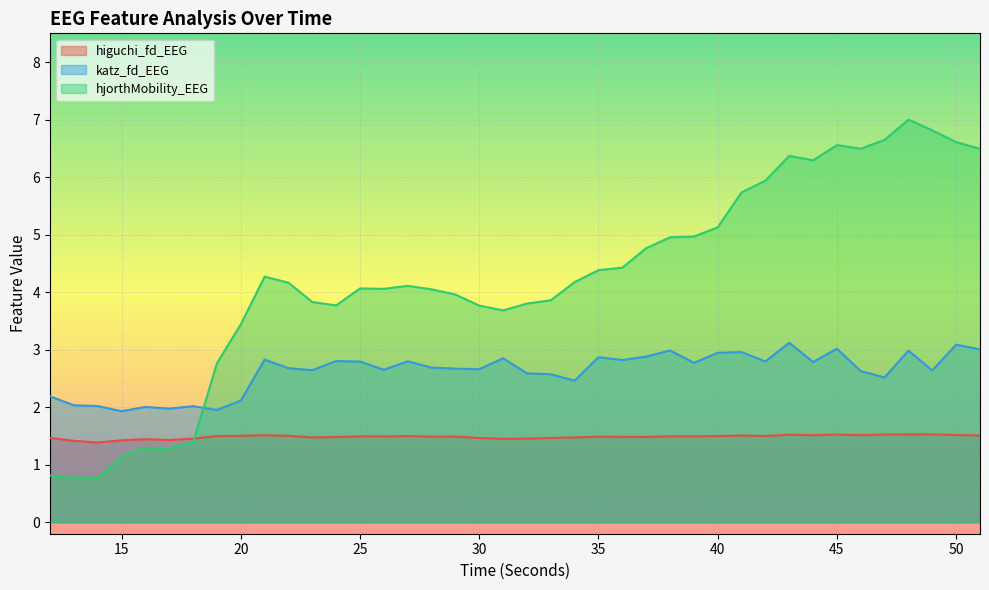

In higuchi_fd_EEG, how many points are higher than both neighbors (excluding endpoints)?

11